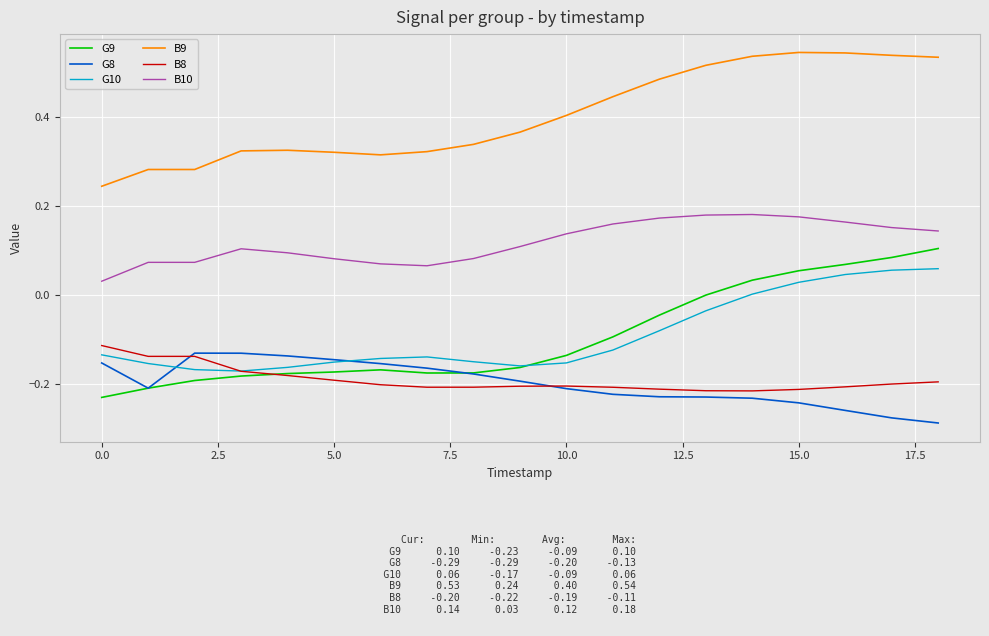

Which series has the largest total across all categories?

B9